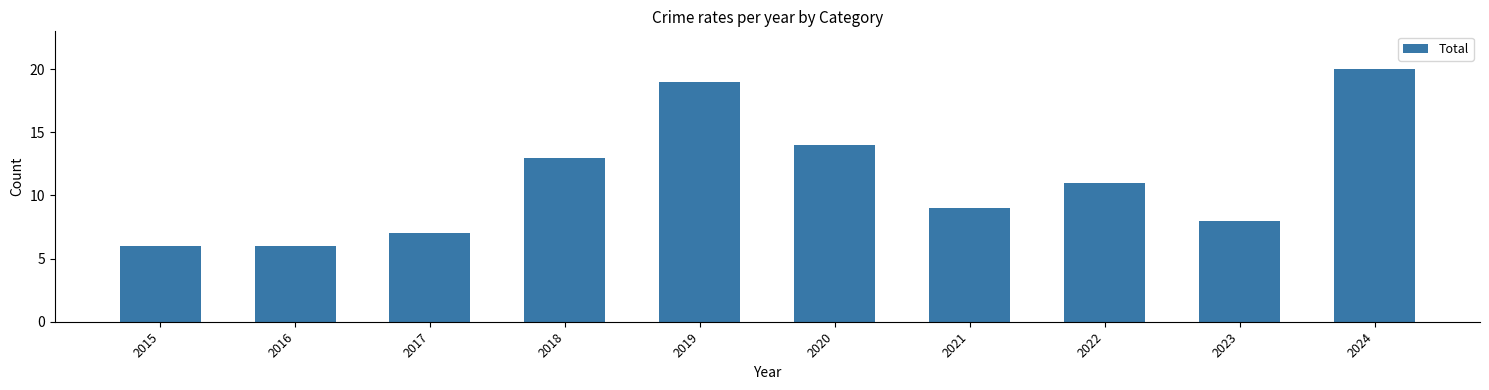

What is the value of the 8th bar from the left?

11